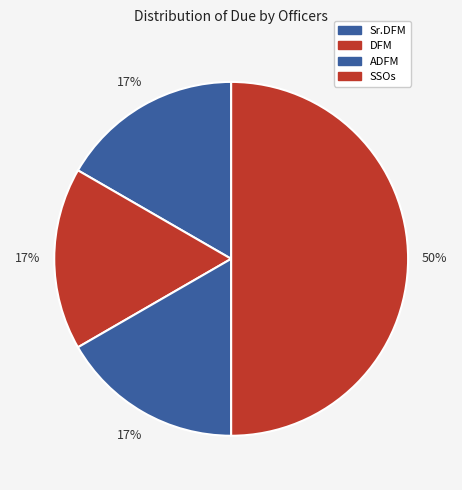

To the nearest percent, what percentage of the pie is ADFM?

17%